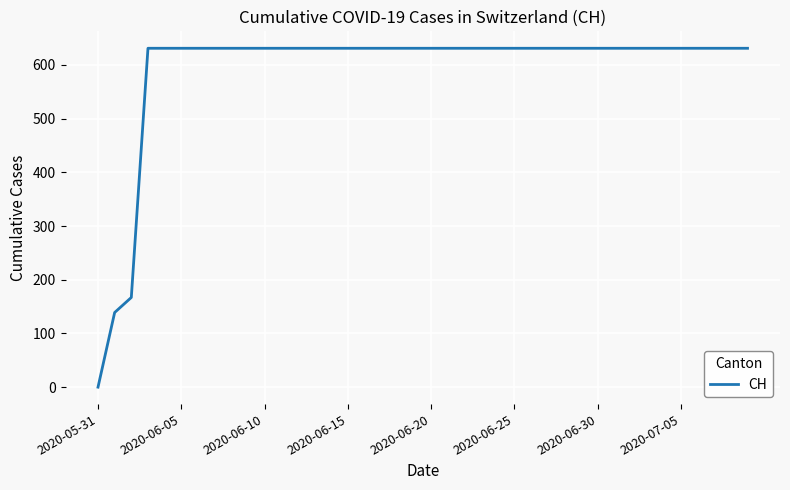

What is the maximum value shown in the chart?

631